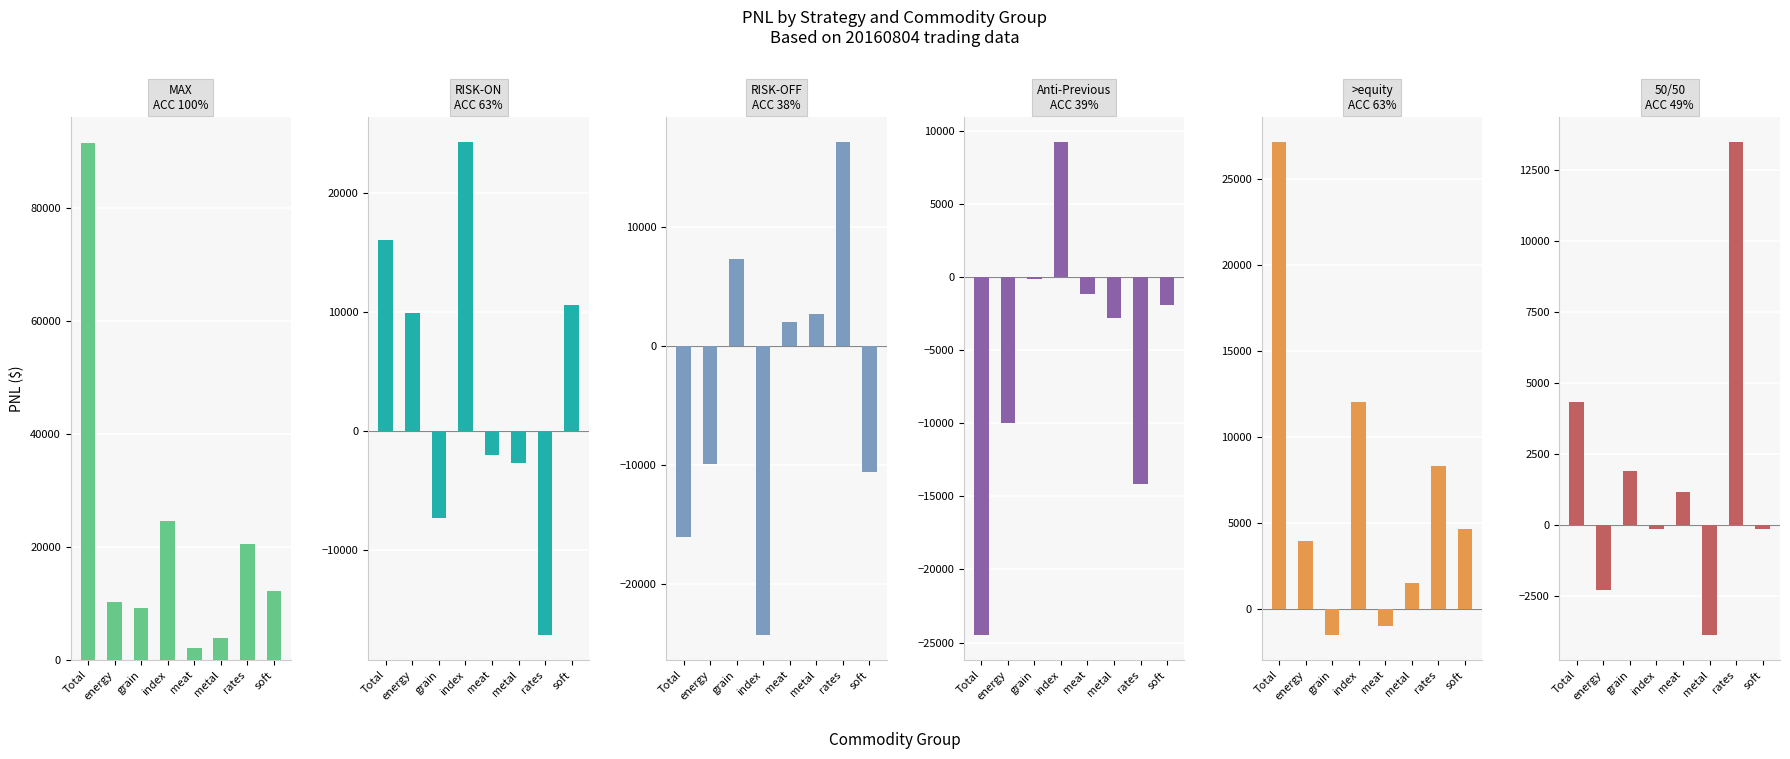

What is the value of the >equity ACC 63% bar at the 8th from the left?

4641.1